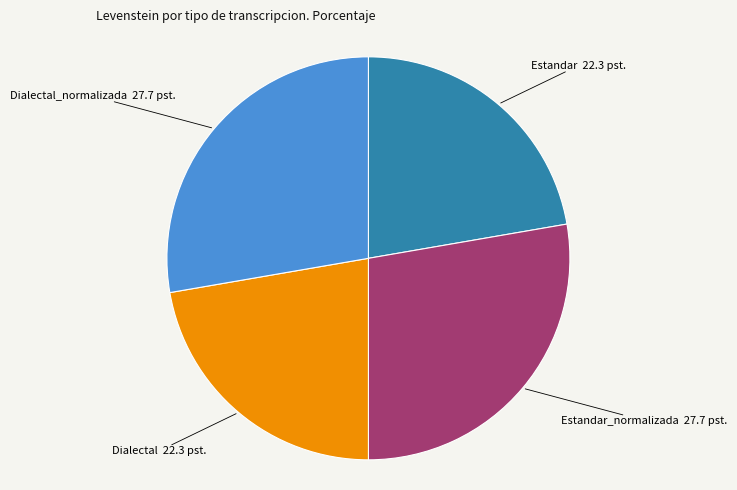

How many slices are in this pie chart?

4